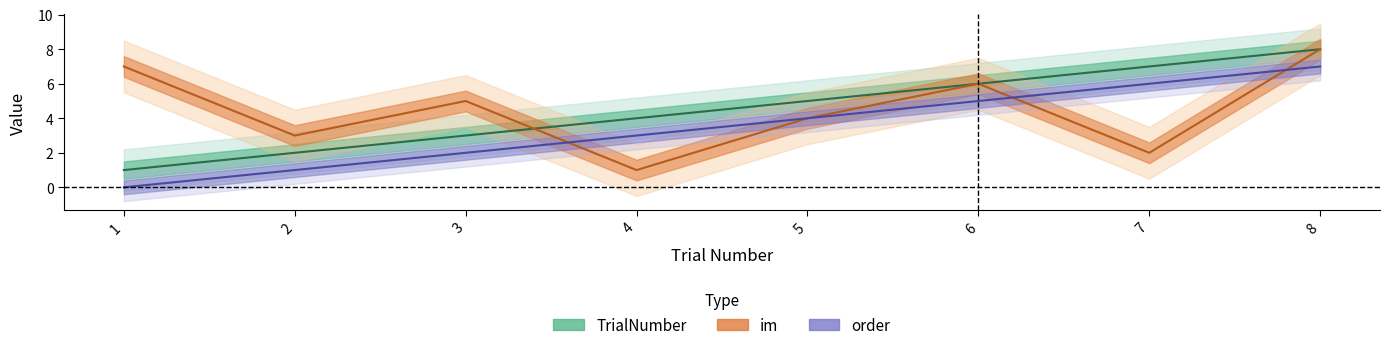

What are all the series names shown in the legend?

TrialNumber, im, order